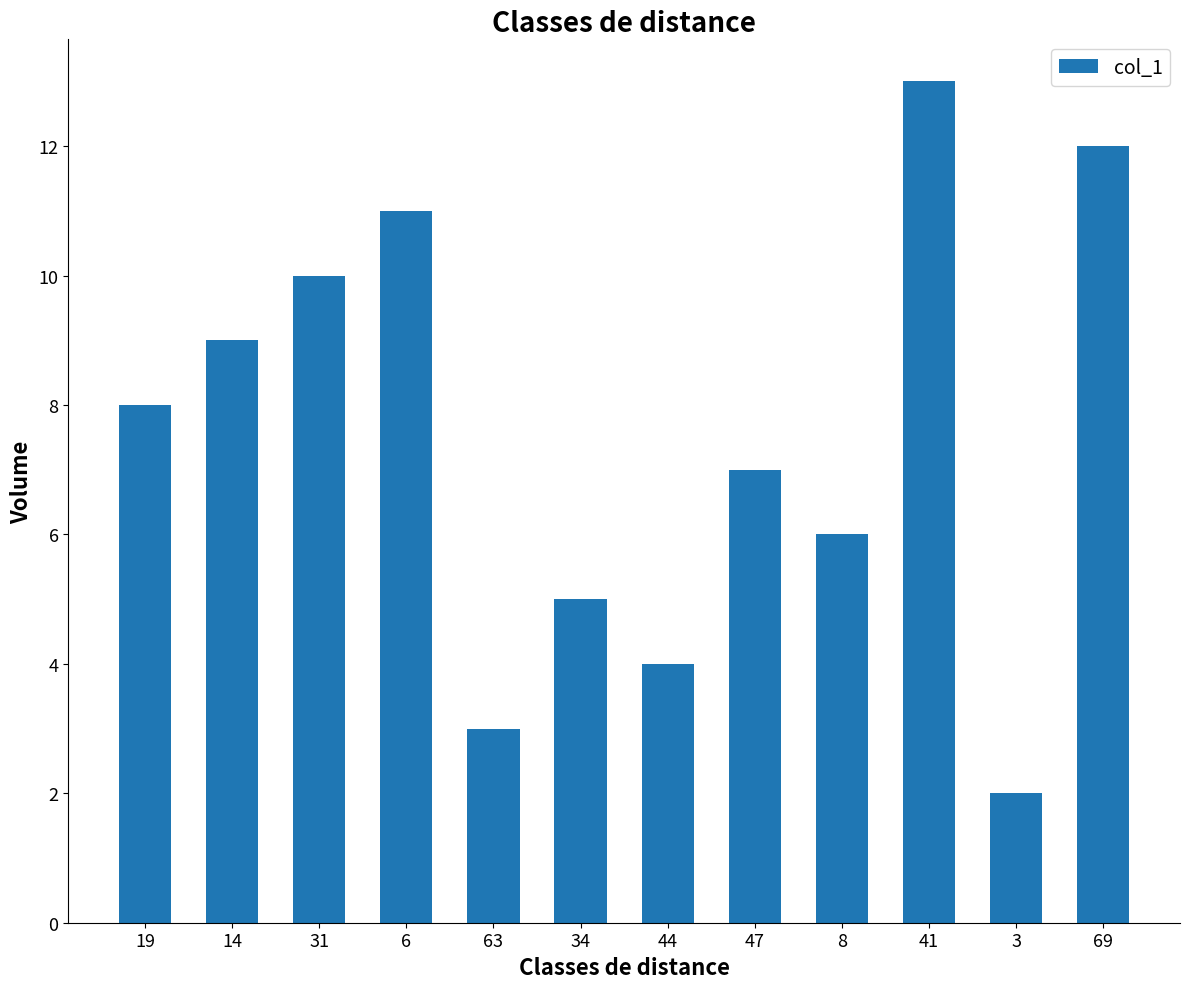

Between 34 and 19, which is larger?

19